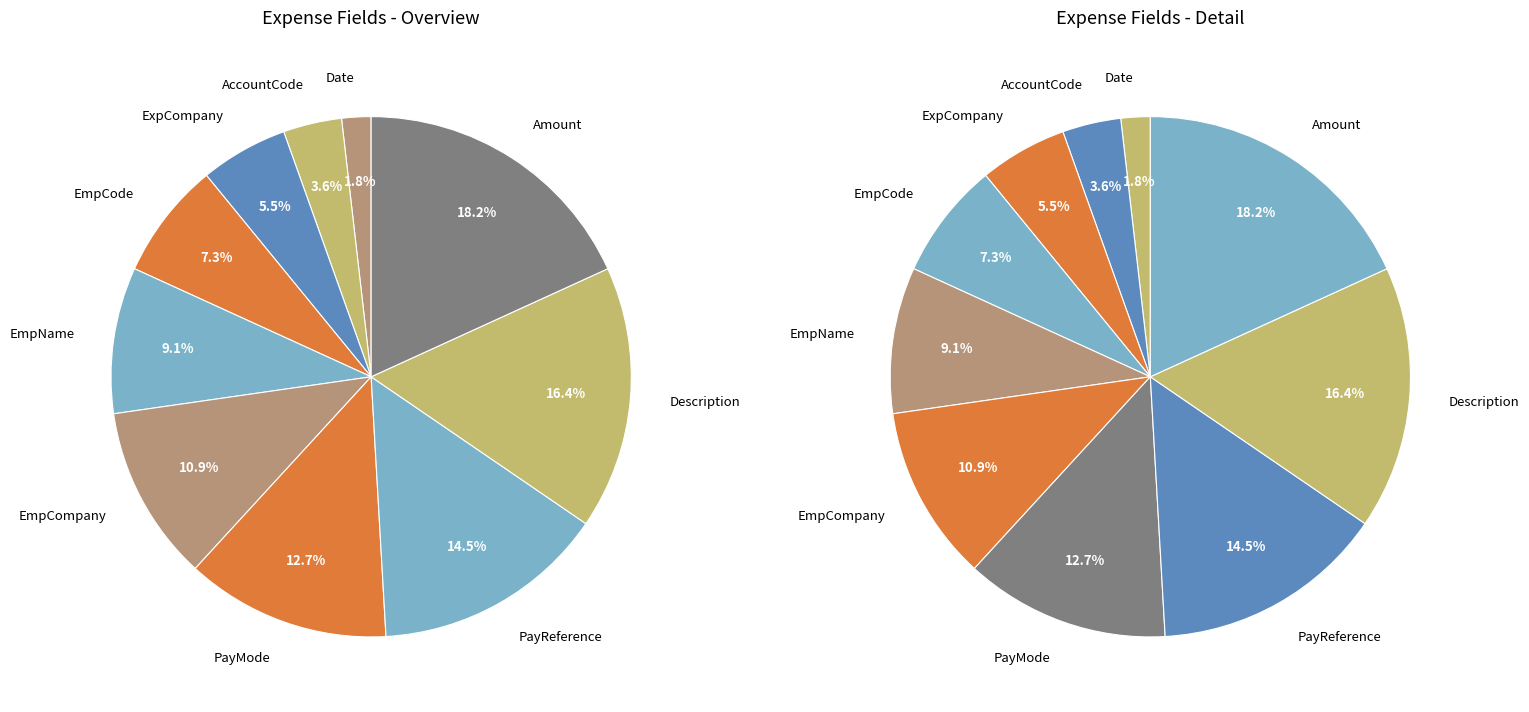

Rank the categories by value from lowest to highest.

Date, AccountCode, ExpCompany, EmpCode, EmpName, EmpCompany, PayMode, PayReference, Description, Amount